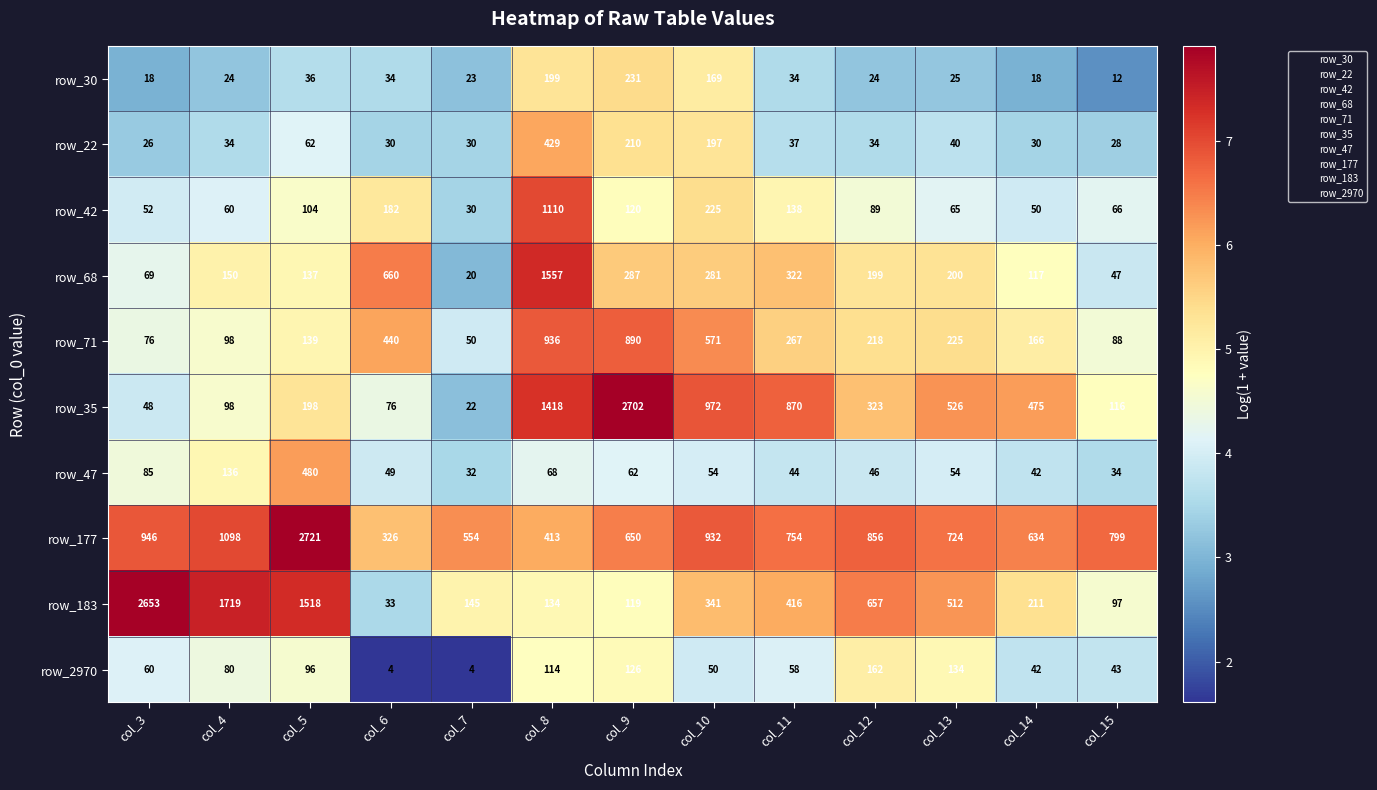

What is the difference between the maximum and minimum values in the row_68 series?

1537